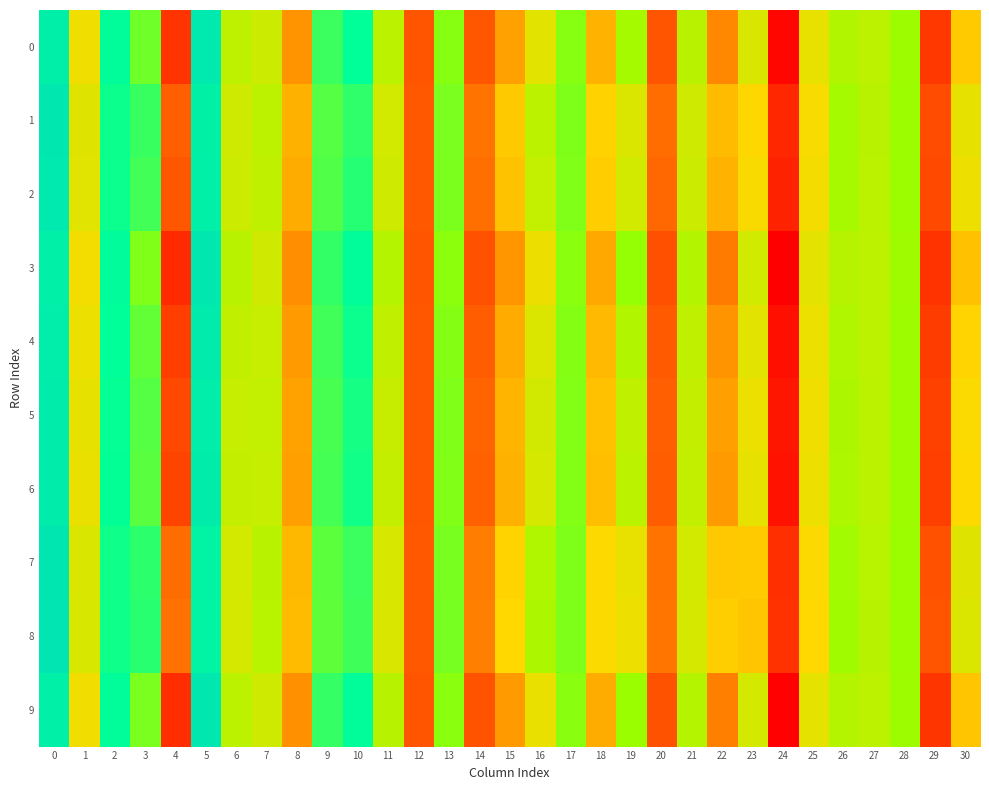

At how many categories does at least one series exceed 0?

20